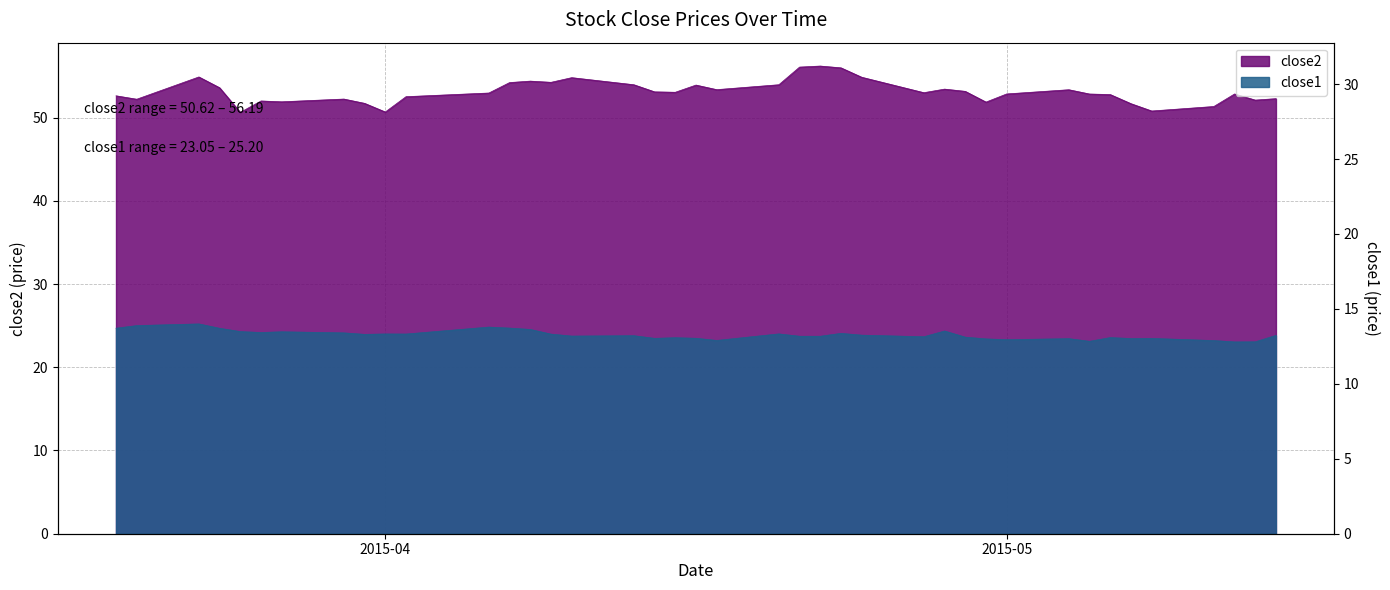

What is the label of the 1st point from the right?

2015-05-14